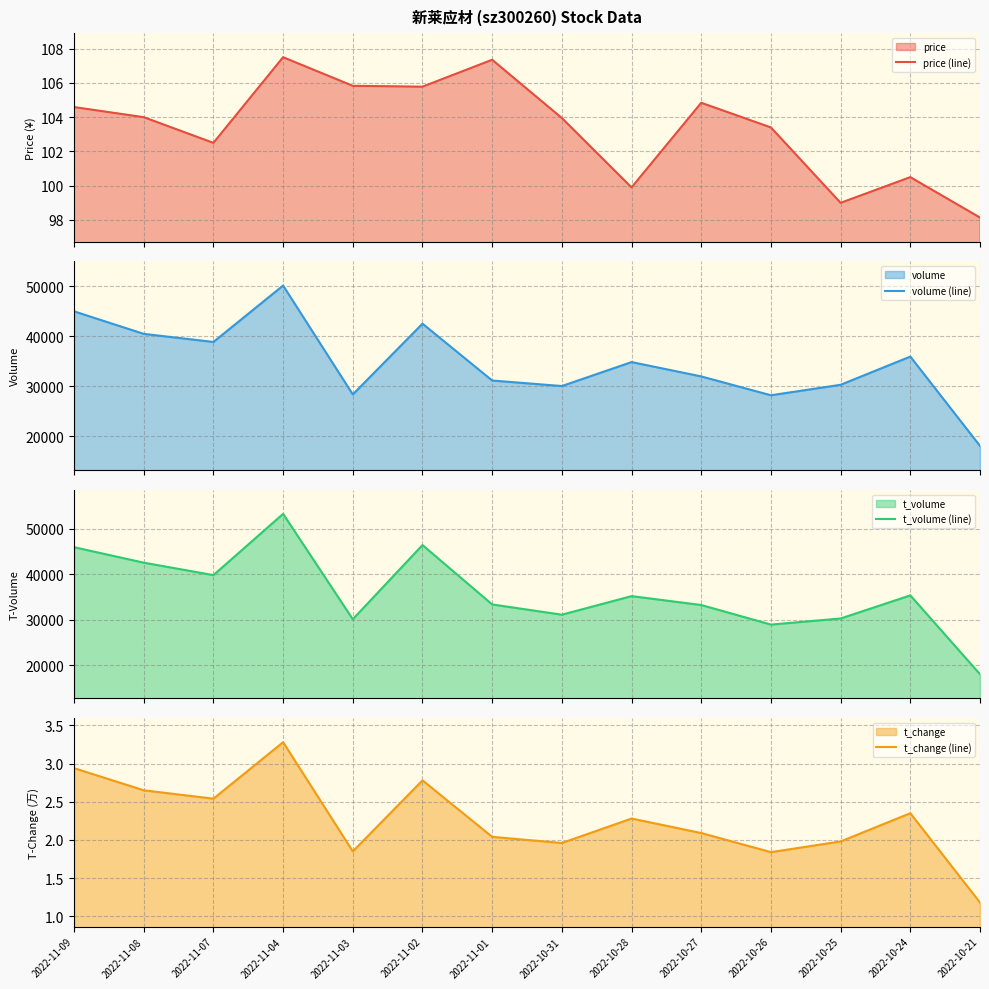

True or false: t_change (line) and price (line) intersect in this chart.

False